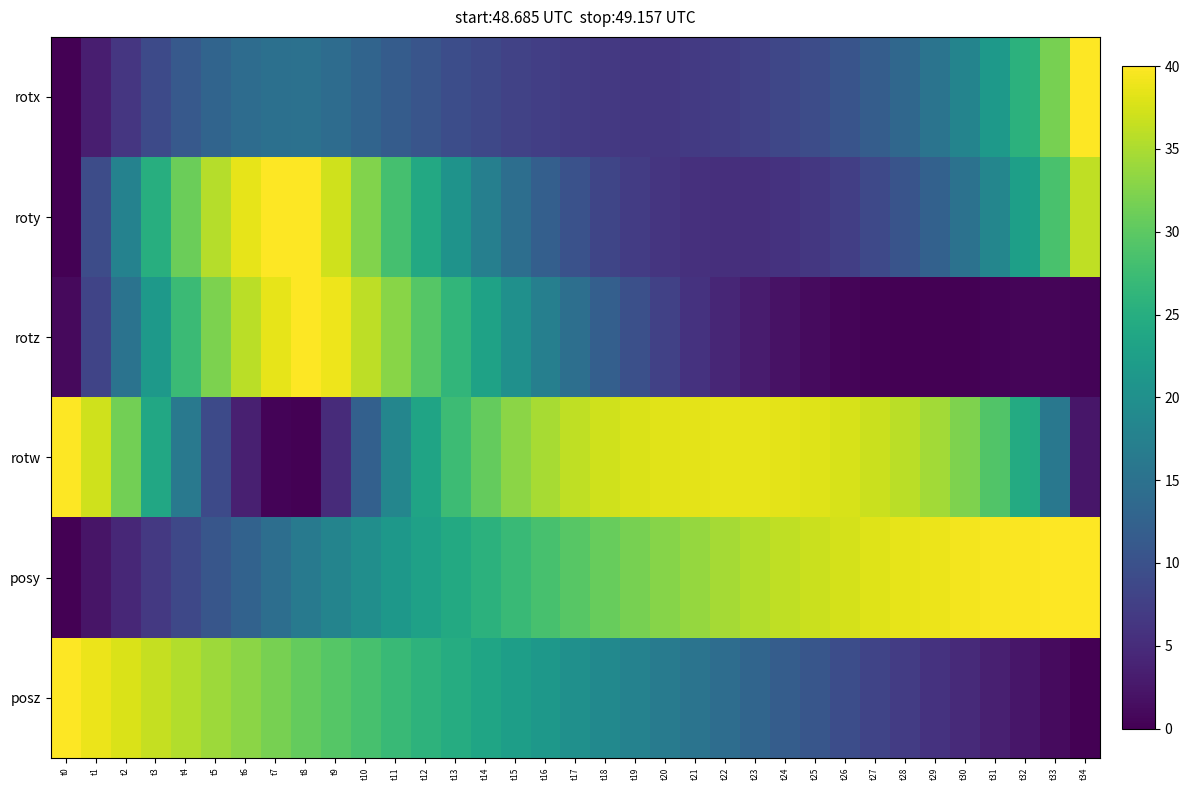

Reading left to right, what are all the values shown in this chart?

rotx: t0=0.0	t1=3.3	t2=6.3	t3=8.9	t4=11.1	t5=12.8	t6=14.1	t7=14.8	t8=15.0	t9=14.2	t10=12.8	t11=11.6	t12=10.5	t13=9.5	t14=8.6	t15=7.9	t16=7.4	t17=6.9	t18=6.7	t19=6.5	t20=6.5	t21=6.8	t22=7.2	t23=7.8	t24=8.5	t25=9.4	t26=10.4	t27=11.8	t28=13.4	t29=15.4	t30=18.1	t31=21.4	t32=25.7	t33=31.8	t34=40.0
roty: t0=0.0	t1=9.3	t2=17.8	t3=25.0	t4=31.0	t5=35.5	t6=38.5	t7=40.0	t8=40.0	t9=37.1	t10=32.4	t11=28.2	t12=24.1	t13=20.6	t14=17.3	t15=14.5	t16=12.1	t17=10.0	t18=8.4	t19=7.1	t20=6.2	t21=5.6	t22=5.4	t23=5.4	t24=5.8	t25=6.5	t26=7.4	t27=8.8	t28=10.5	t29=12.5	t30=15.1	t31=18.3	t32=22.5	t33=28.4	t34=36.2
rotz: t0=1.0	t1=8.2	t2=15.2	t3=21.6	t4=27.3	t5=32.1	t6=35.9	t7=38.6	t8=40.0	t9=39.0	t10=36.1	t11=32.8	t12=29.5	t13=26.3	t14=23.1	t15=20.1	t16=17.3	t17=14.6	t18=12.1	t19=9.8	t20=7.7	t21=5.9	t22=4.3	t23=3.0	t24=1.9	t25=1.1	t26=0.5	t27=0.2	t28=0.0	t29=0.0	t30=0.1	t31=0.3	t32=0.5	t33=0.6	t34=0.5
rotw: t0=40.0	t1=37.2	t2=31.5	t3=24.0	t4=16.1	t5=8.9	t6=3.5	t7=0.4	t8=0.0	t9=4.9	t10=12.2	t11=18.3	t12=23.4	t13=27.4	t14=30.6	t15=33.0	t16=34.8	t17=36.2	t18=37.1	t19=37.8	t20=38.2	t21=38.4	t22=38.5	t23=38.5	t24=38.3	t25=38.0	t26=37.6	t27=36.9	t28=35.8	t29=34.4	t30=32.3	t31=29.2	t32=24.4	t33=16.1	t34=2.5
posy: t0=0.0	t1=2.3	t2=4.5	t3=6.6	t4=8.7	t5=10.7	t6=12.6	t7=14.5	t8=16.3	t9=18.0	t10=19.7	t11=21.3	t12=22.9	t13=24.3	t14=25.7	t15=27.1	t16=28.3	t17=29.5	t18=30.7	t19=31.7	t20=32.7	t21=33.7	t22=34.6	t23=35.4	t24=36.2	t25=36.8	t26=37.5	t27=38.0	t28=38.5	t29=38.9	t30=39.3	t31=39.5	t32=39.8	t33=39.9	t34=40.0
posz: t0=40.0	t1=38.8	t2=37.7	t3=36.5	t4=35.3	t5=34.2	t6=33.0	t7=31.8	t8=30.6	t9=29.5	t10=28.3	t11=27.1	t12=25.9	t13=24.8	t14=23.6	t15=22.4	t16=21.3	t17=20.1	t18=18.9	t19=17.7	t20=16.6	t21=15.4	t22=14.2	t23=13.0	t24=11.9	t25=10.7	t26=9.5	t27=8.3	t28=7.1	t29=5.9	t30=4.7	t31=3.5	t32=2.4	t33=1.1	t34=0.0